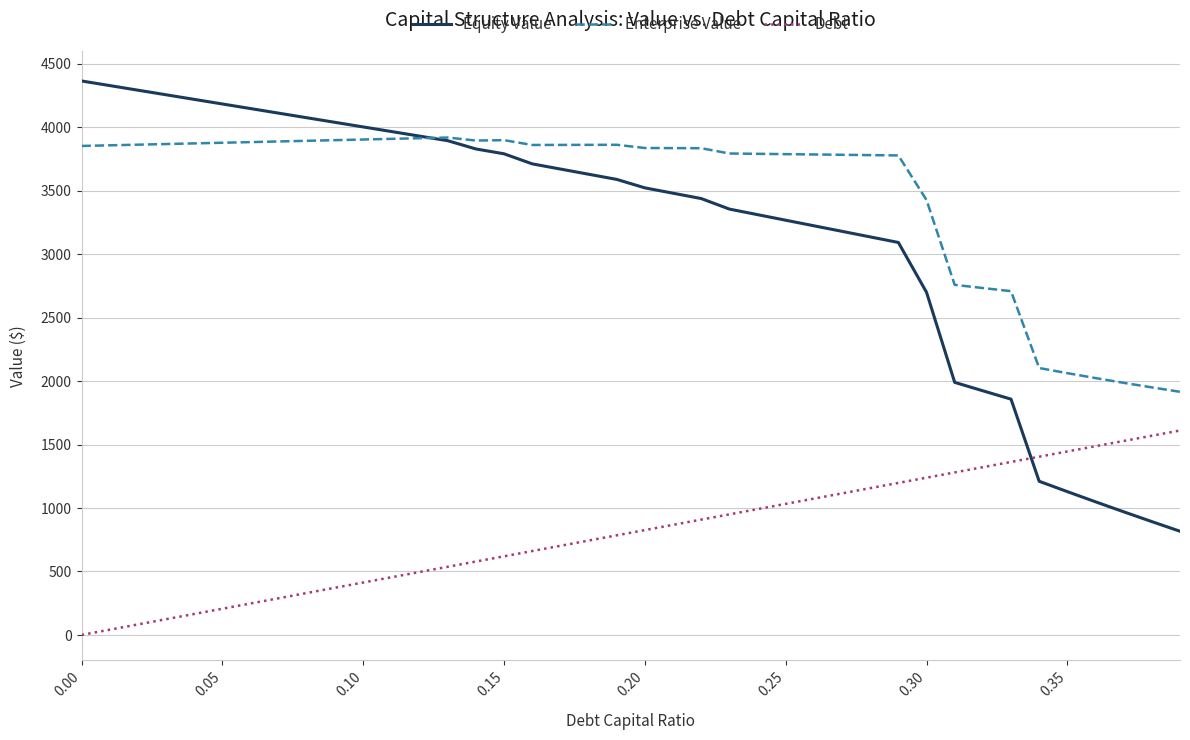

How many lines are shown in the chart?

3